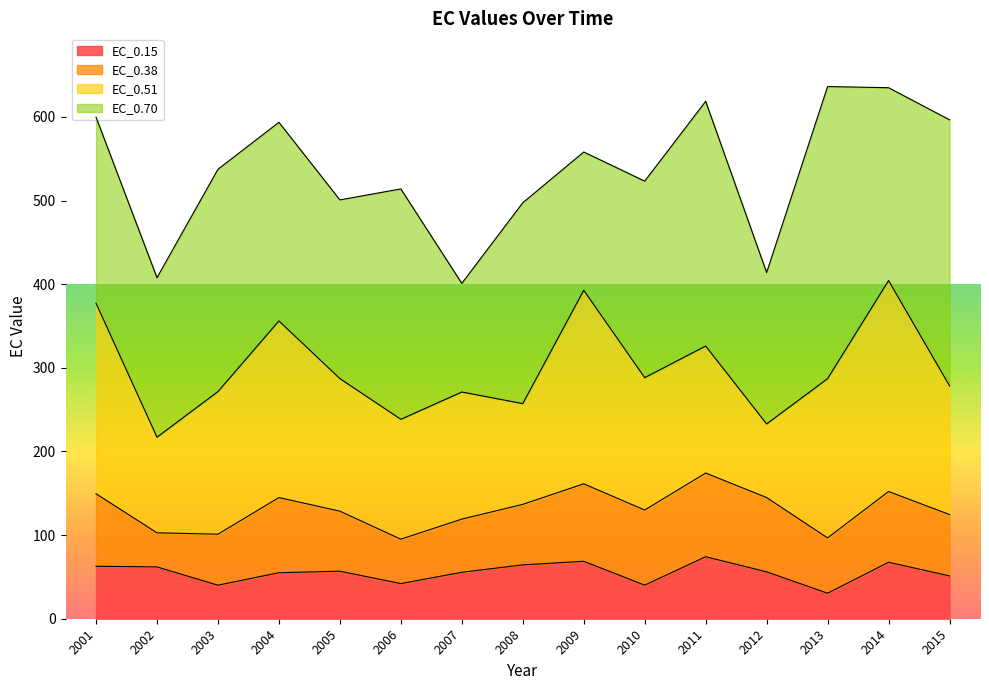

In EC_0.51, how many points are lower than both neighbors (excluding endpoints)?

4